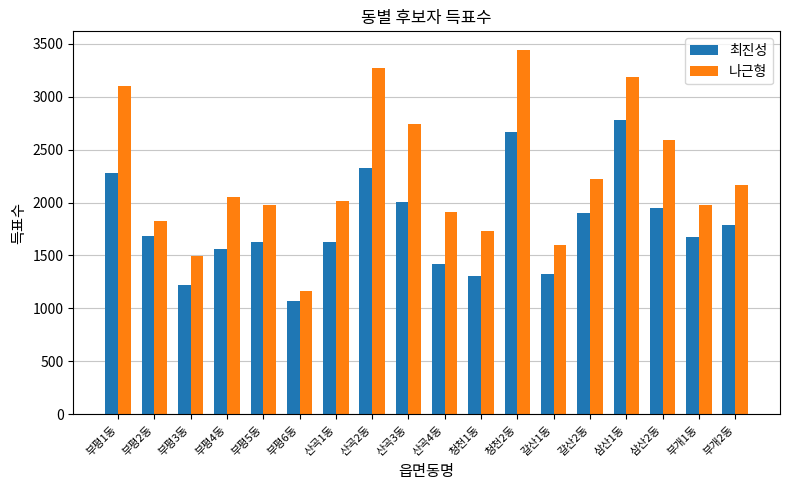

What value does the 최진성 series have at 청천2동, to the nearest 50?

2650